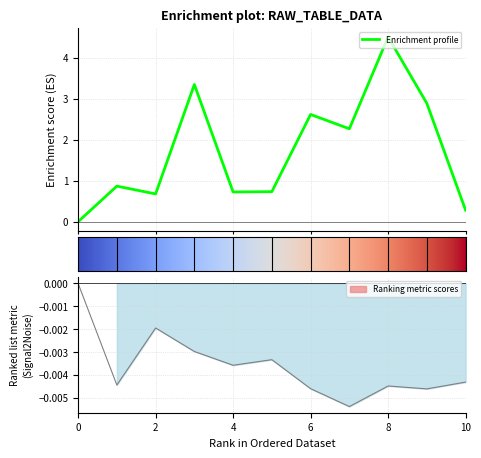

How many distinct data groups are displayed?

2